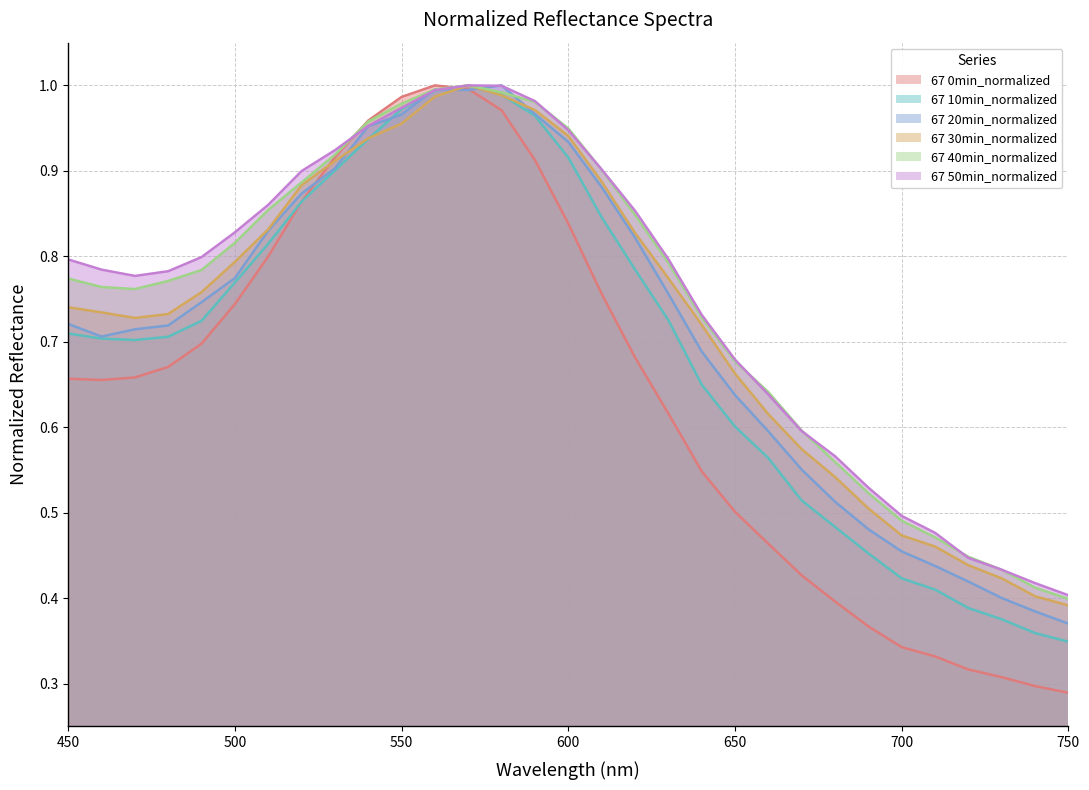

How many lines are shown in the chart?

6